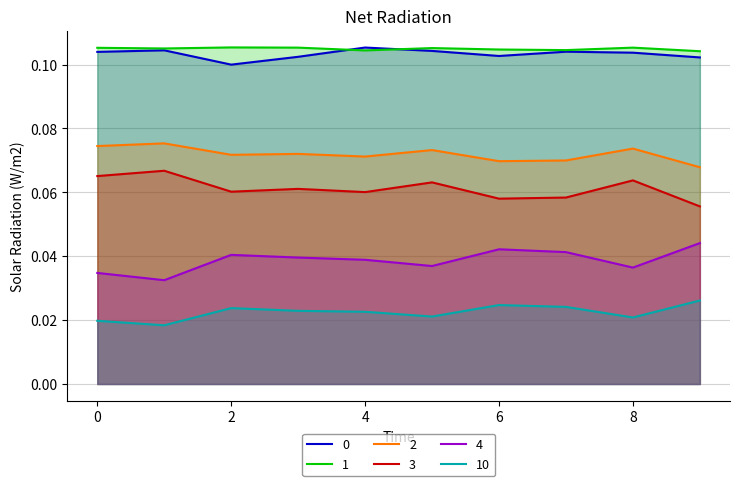

In 0, how many points are lower than both neighbors (excluding endpoints)?

2